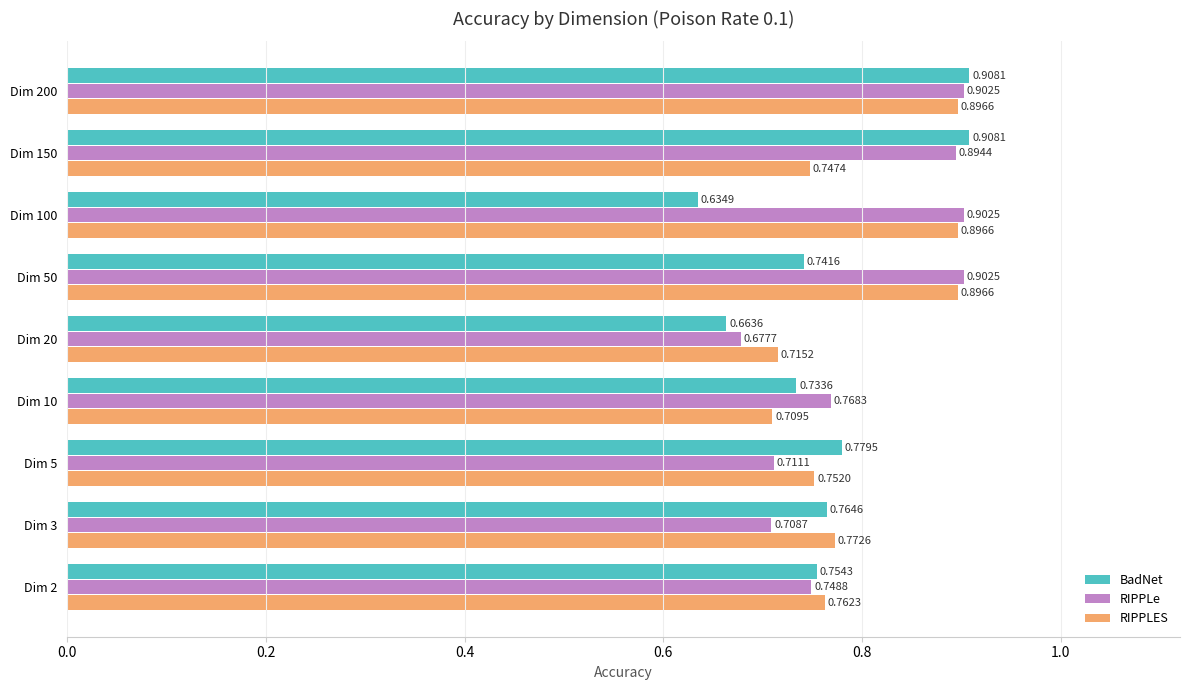

At which label does BadNet reach its minimum?

Dim 100